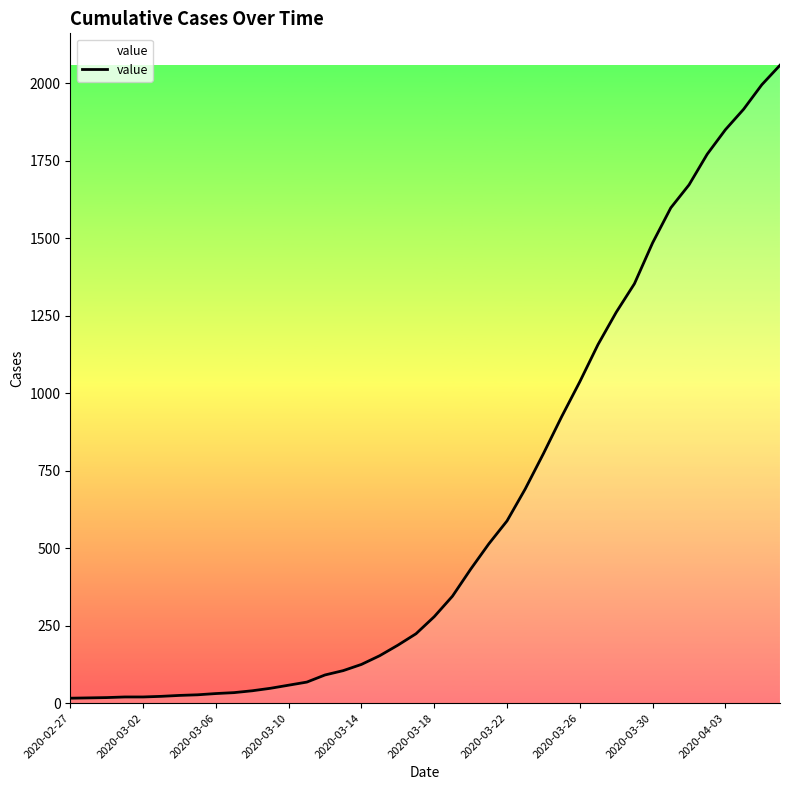

What is the difference between the maximum and minimum values?

2042